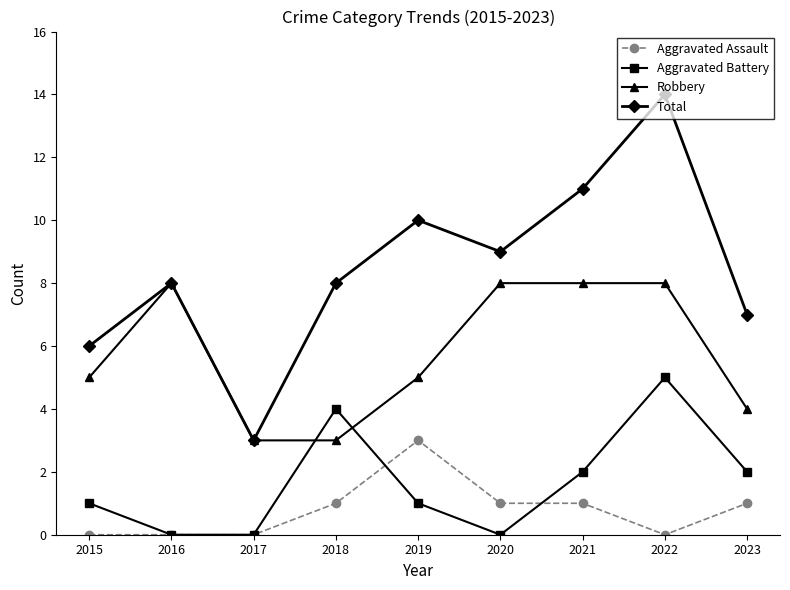

Where is the first local maximum for Robbery?

2016